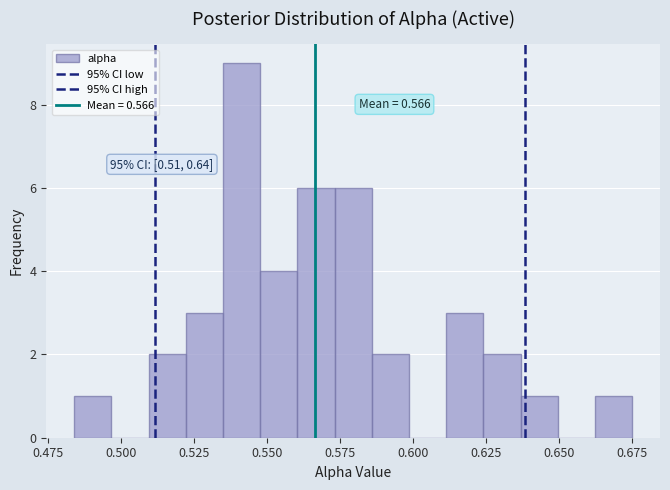

Read against the x-axis, roughly where is the centre of the tallest bar?

0.540